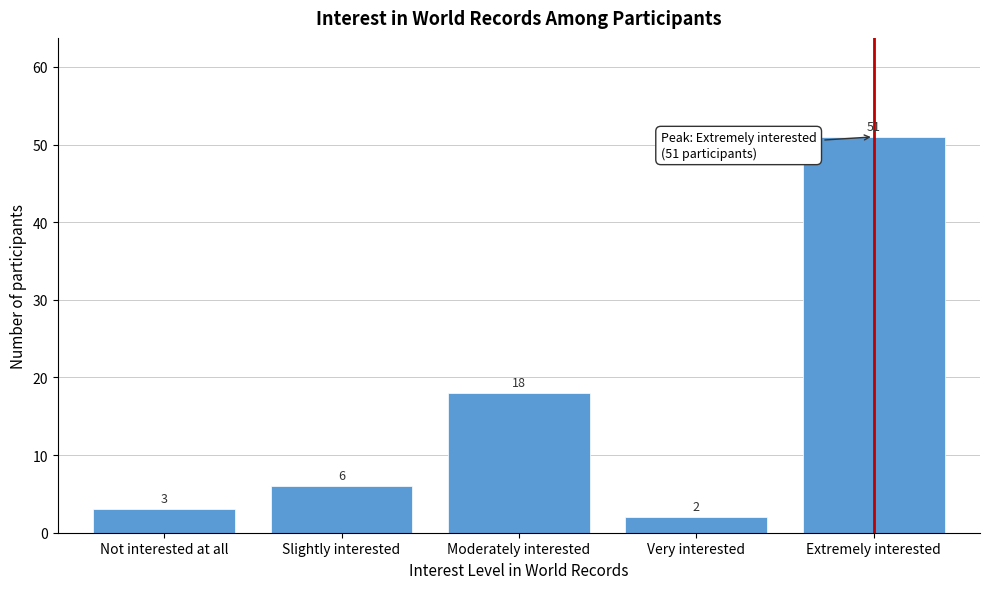

Reading right to left, transcribe all the data shown in this chart.

51	2	18	6	3